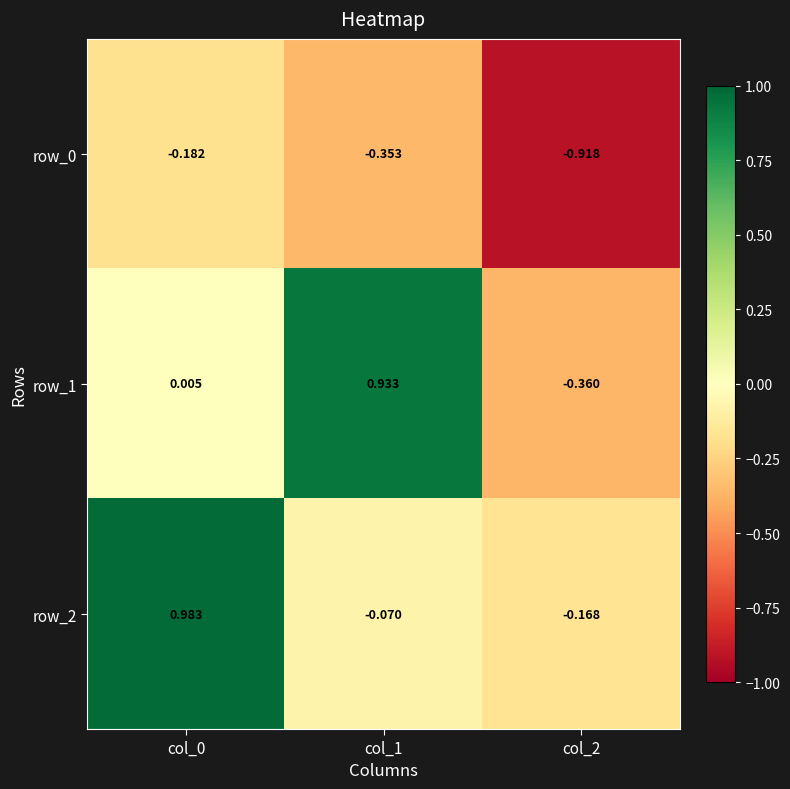

Is the value of row_0 at col_1 greater than the value of row_2 at col_0?

No